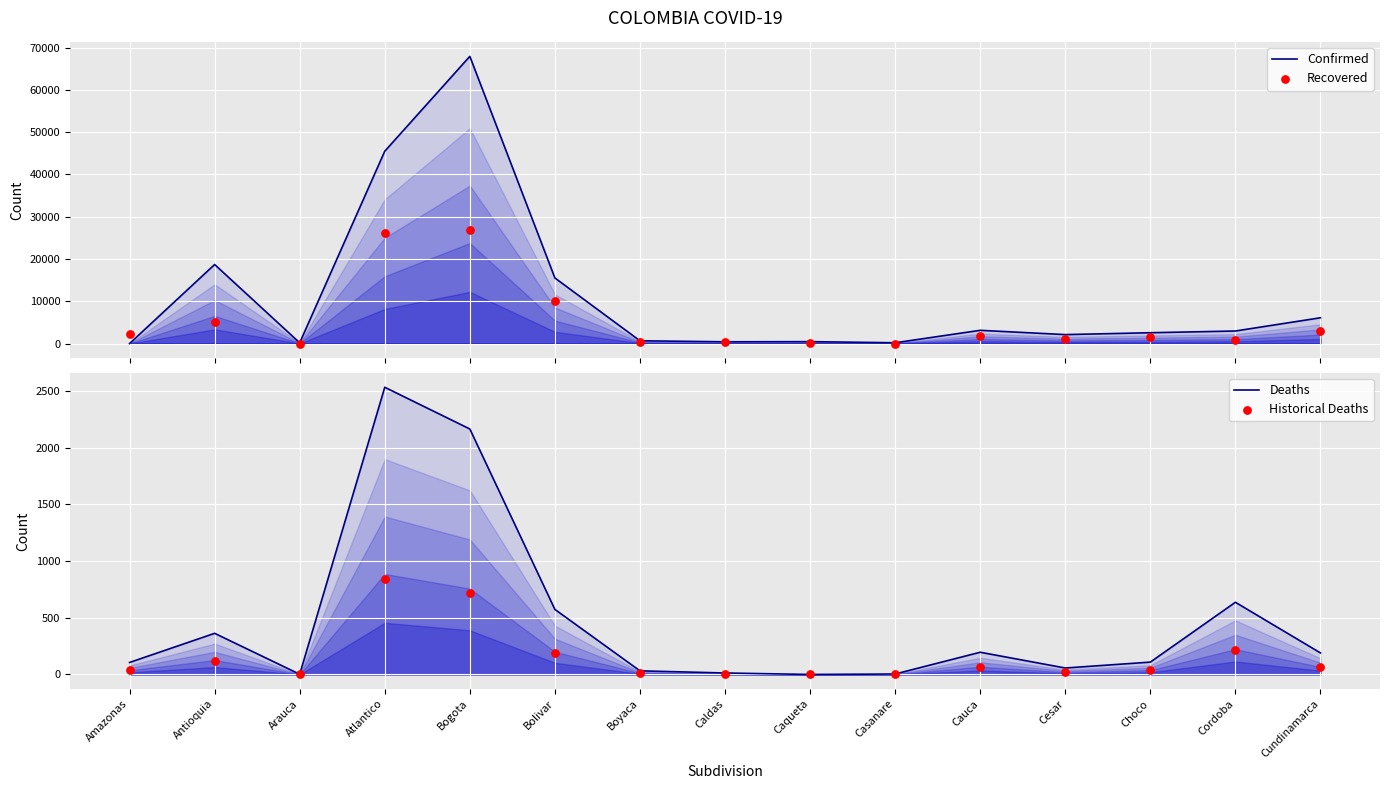

At how many categories does at least one series exceed 61375?

1